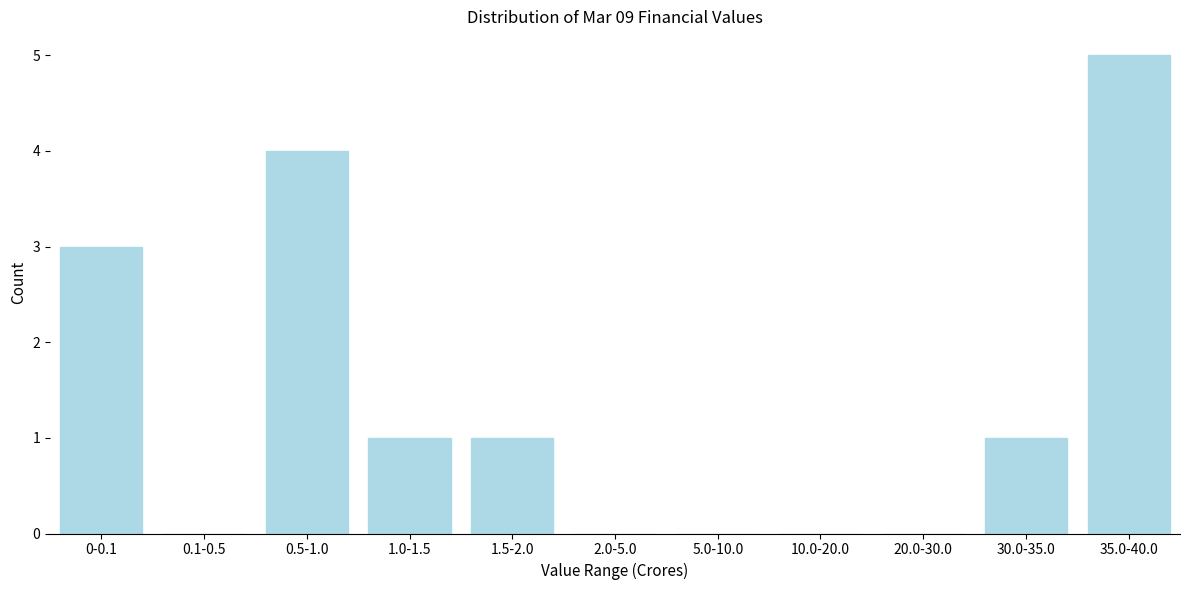

Reading left to right, list all the values displayed in this chart.

0-0.1=3	0.1-0.5=0	0.5-1.0=4	1.0-1.5=1	1.5-2.0=1	2.0-5.0=0	5.0-10.0=0	10.0-20.0=0	20.0-30.0=0	30.0-35.0=1	35.0-40.0=5